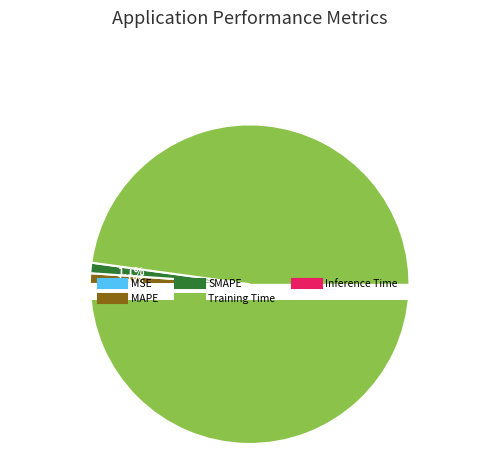

Combined, do MAPE and Training Time account for over 50%?

Yes